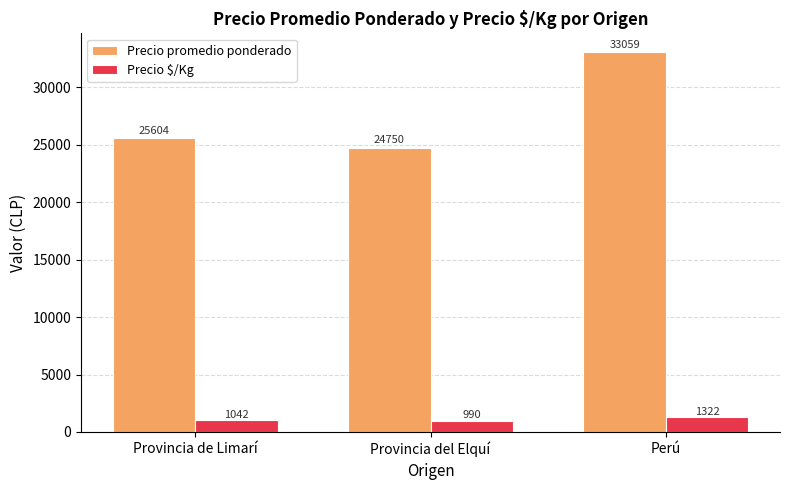

At Provincia del Elquí, list the series in order from smallest to largest.

Precio $/Kg, Precio promedio ponderado